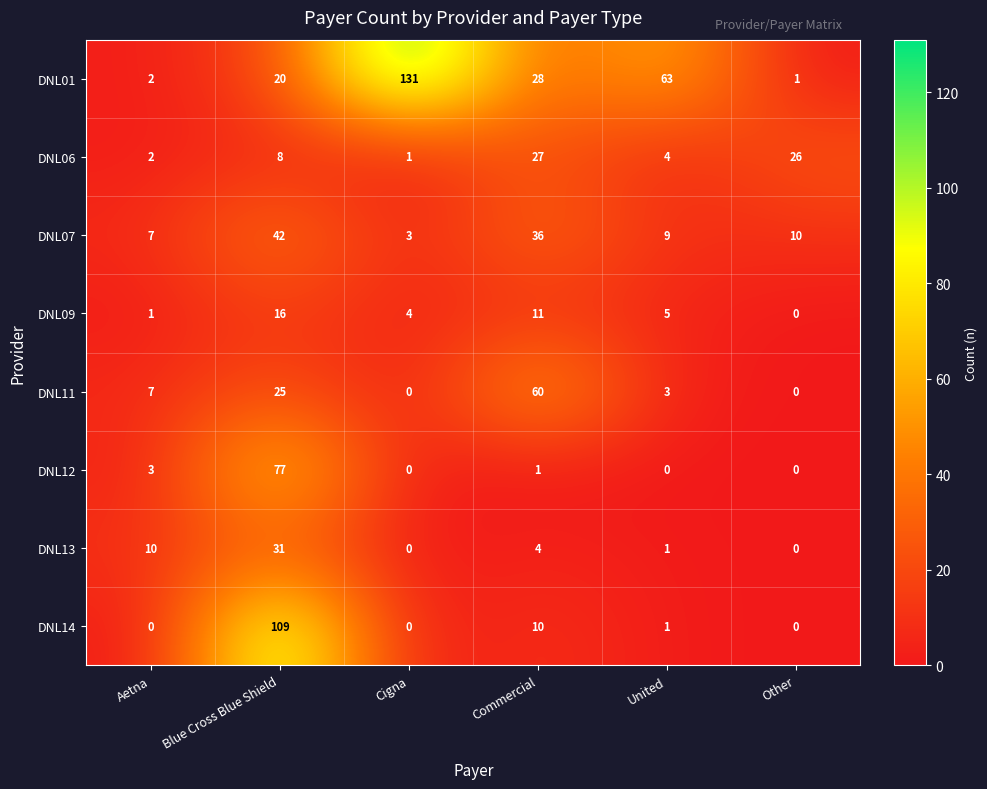

The DNL07 series shows 13 at United. True or false?

False